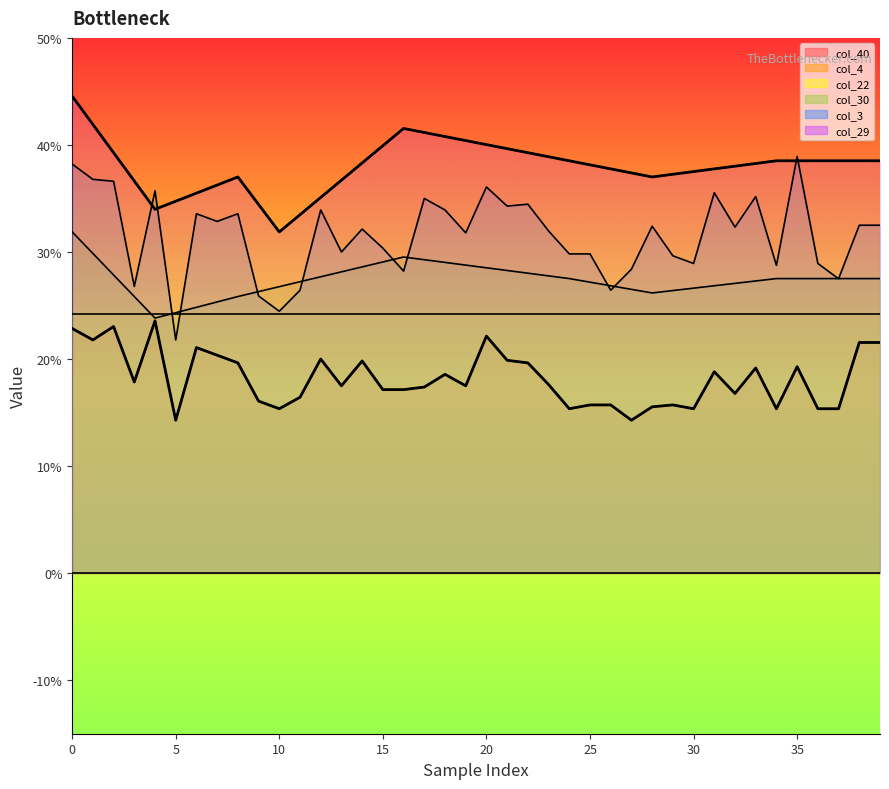

At how many categories does at least one series exceed 0?

40